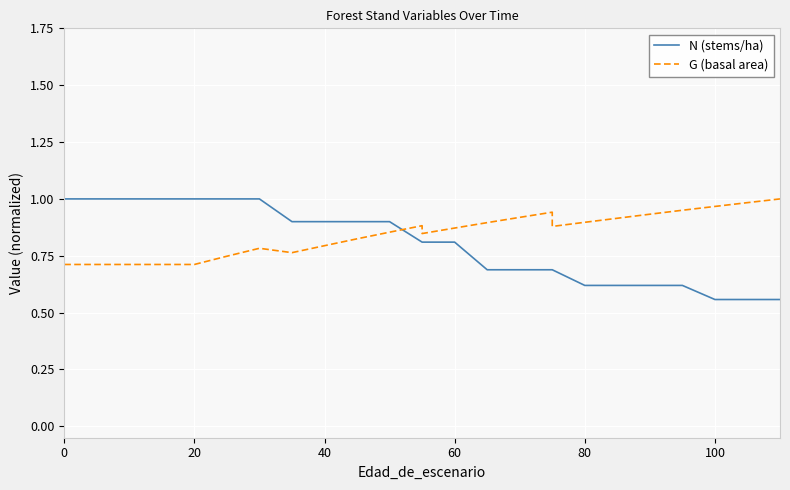

At how many categories does at least one series exceed 0?

26